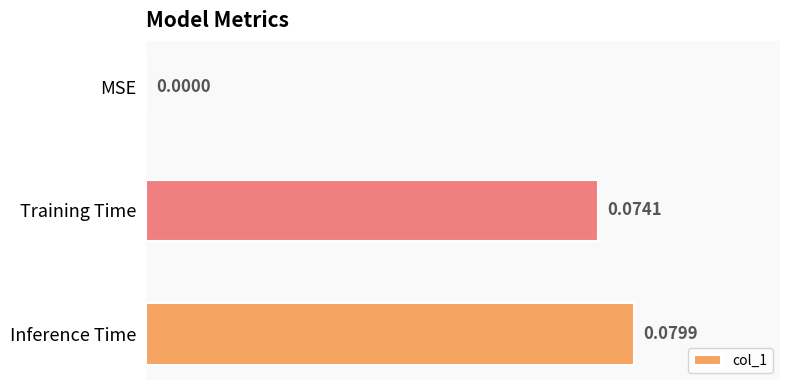

What is the change in value from MSE to Inference Time?

+0.1